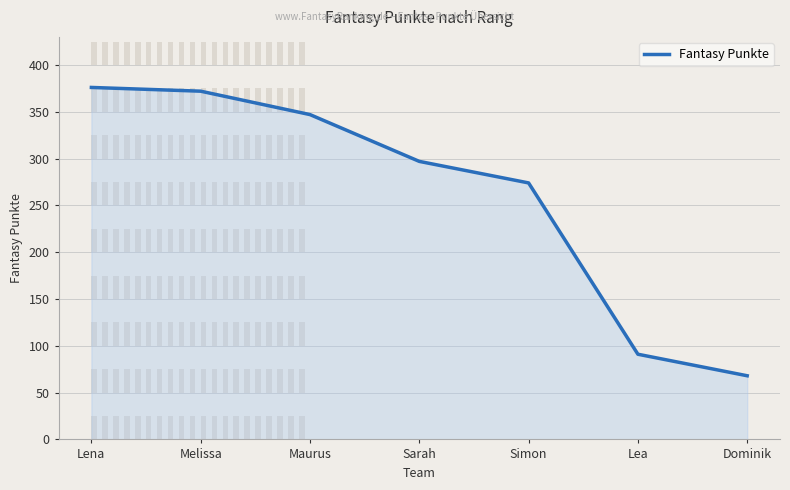

True or false: the data has more than 2 interior local peaks.

False